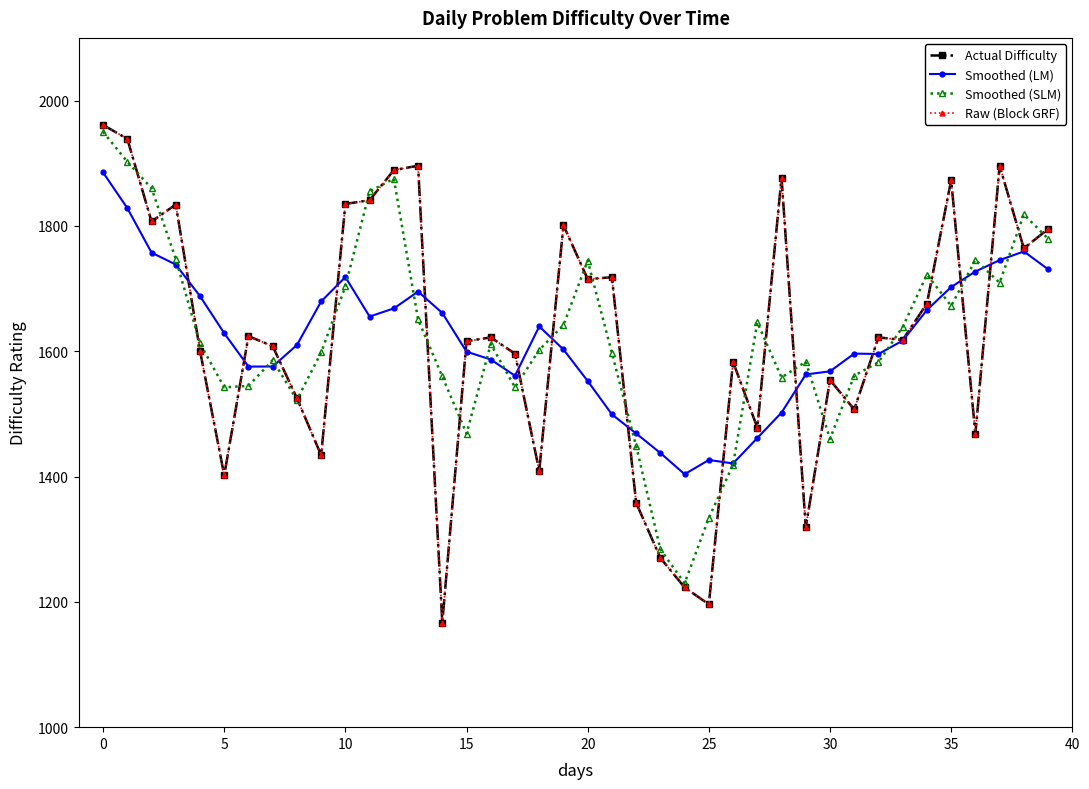

Where does the Smoothed (LM) series first go above 1616?

0